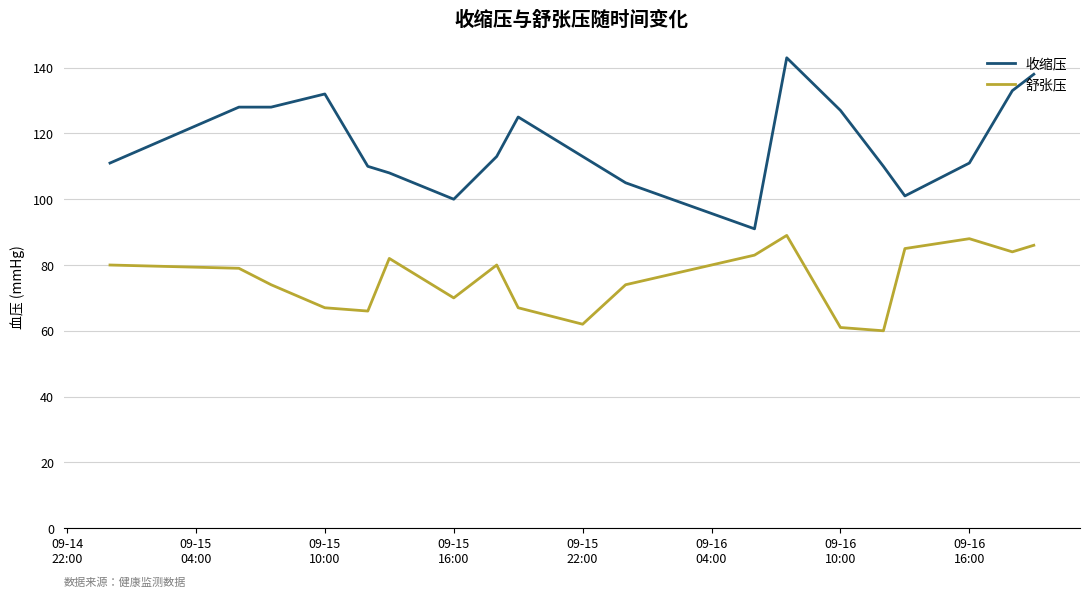

At how many categories does at least one series exceed 63?

19